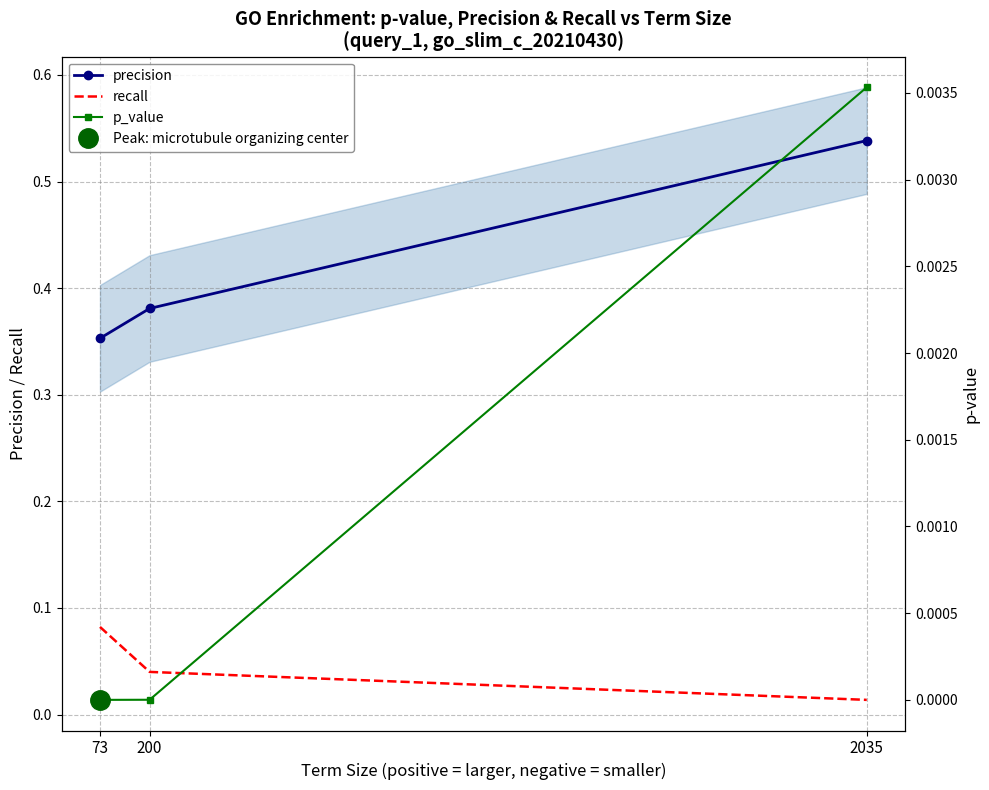

Between 200 and 2035, which series saw the biggest shift?

precision